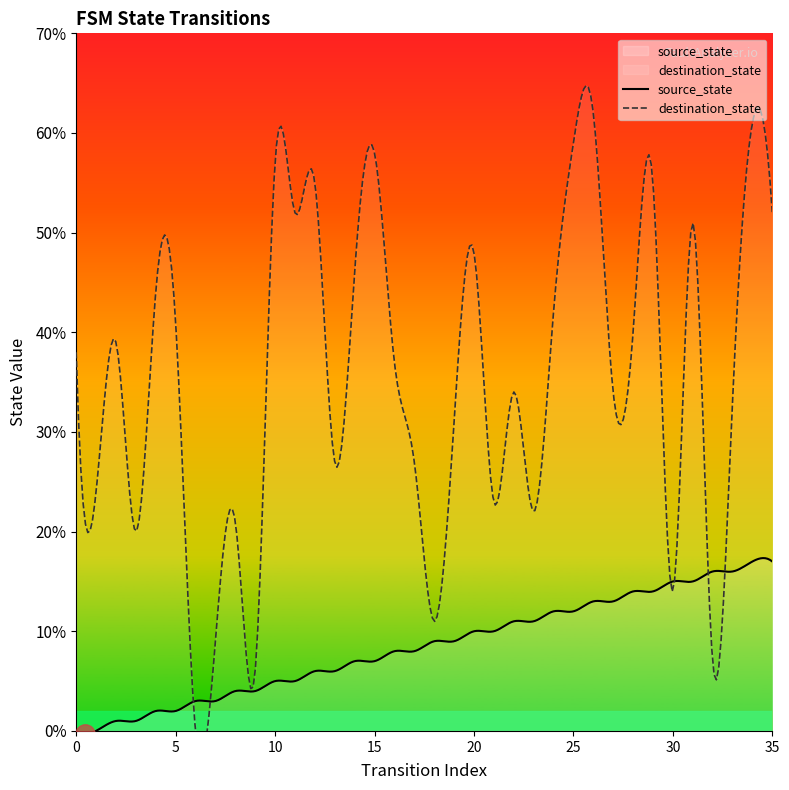

What is the approximate value of destination_state at 5, to the nearest 5?

40